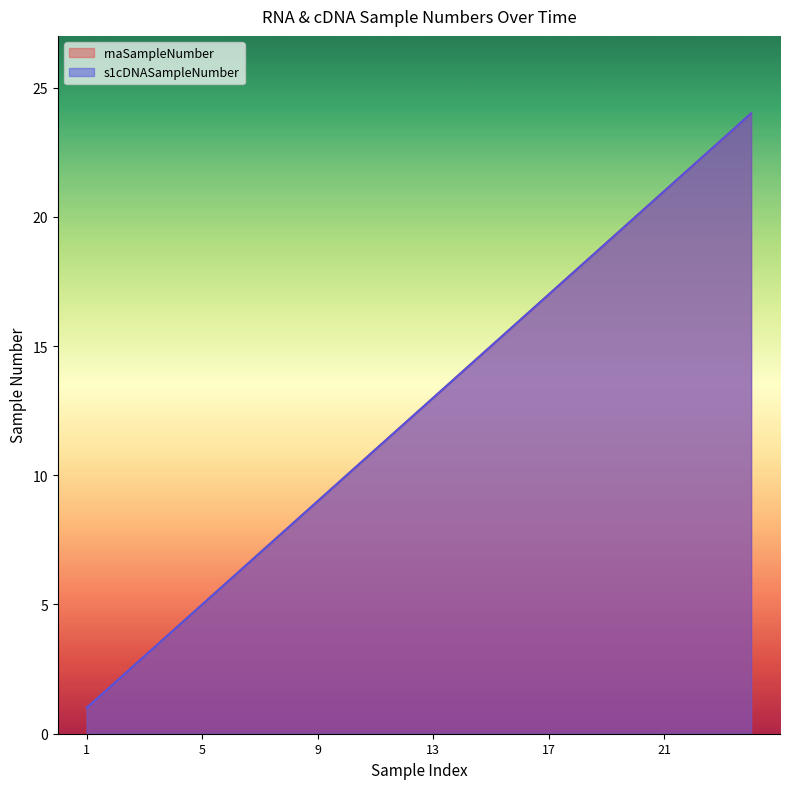

How many data points does each series have?

24